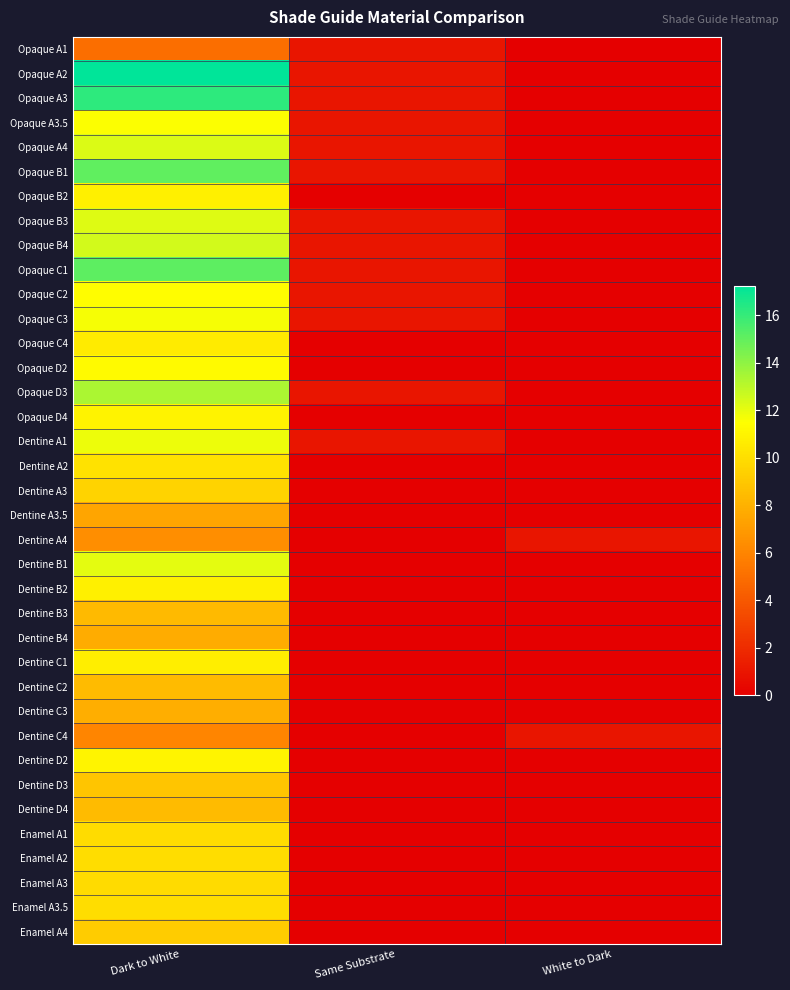

Which category has the highest value across all series?

Dark to White